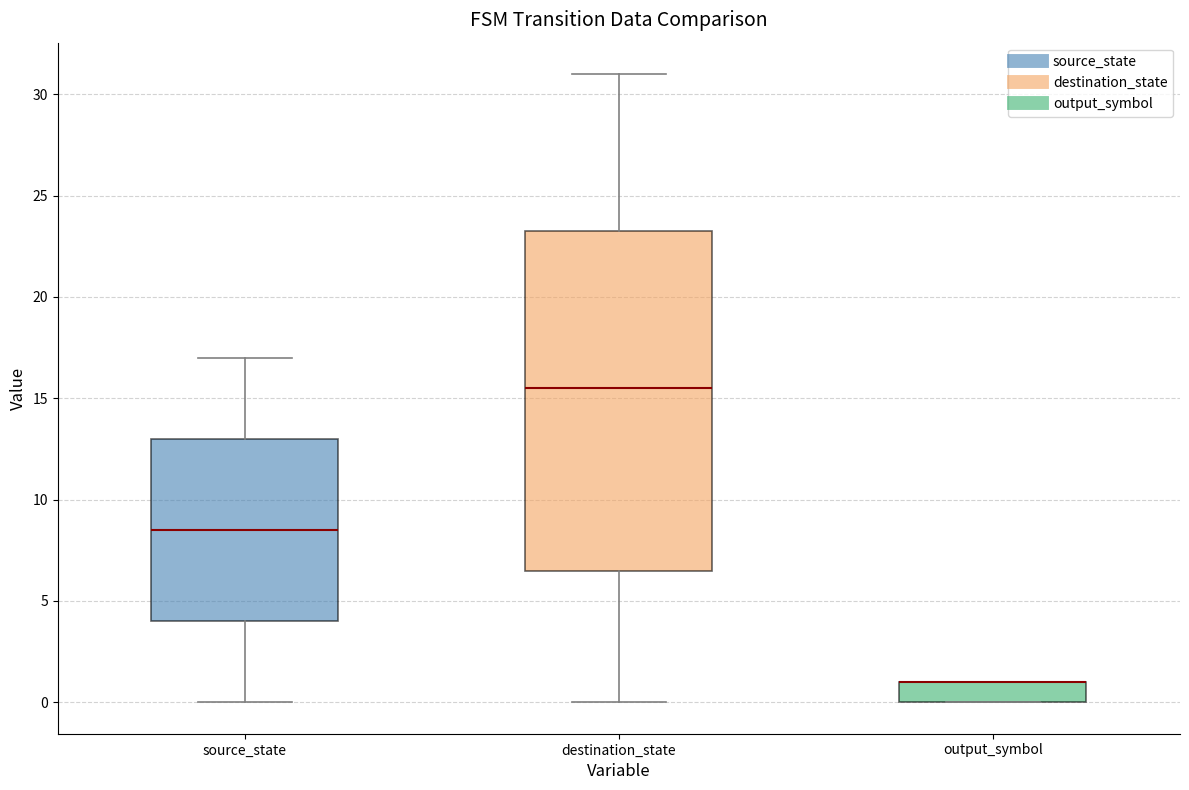

Reading left to right, read every box against the y-axis: the position of its median line, the range the box covers, and the ends of its whiskers. The values are not printed on the chart, so give them approximately, as read against the axis.

source_state: median 8.5, box 4.0 to 13.0, whiskers 0.0 to 17.0
destination_state: median 15.5, box 6.5 to 23.5, whiskers 0.0 to 31.0
output_symbol: median 1.0 (drawn on the box's upper edge), box 0.0 to 1.0, whiskers 0.0 to 1.0